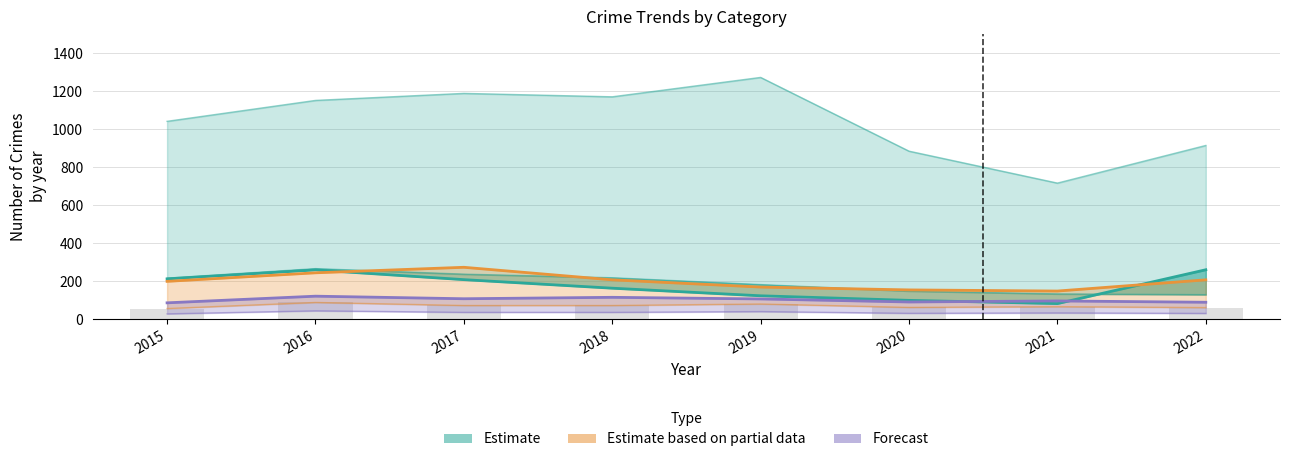

True or false: Estimate based on partial data has a value of 199.0 at 2015.

True